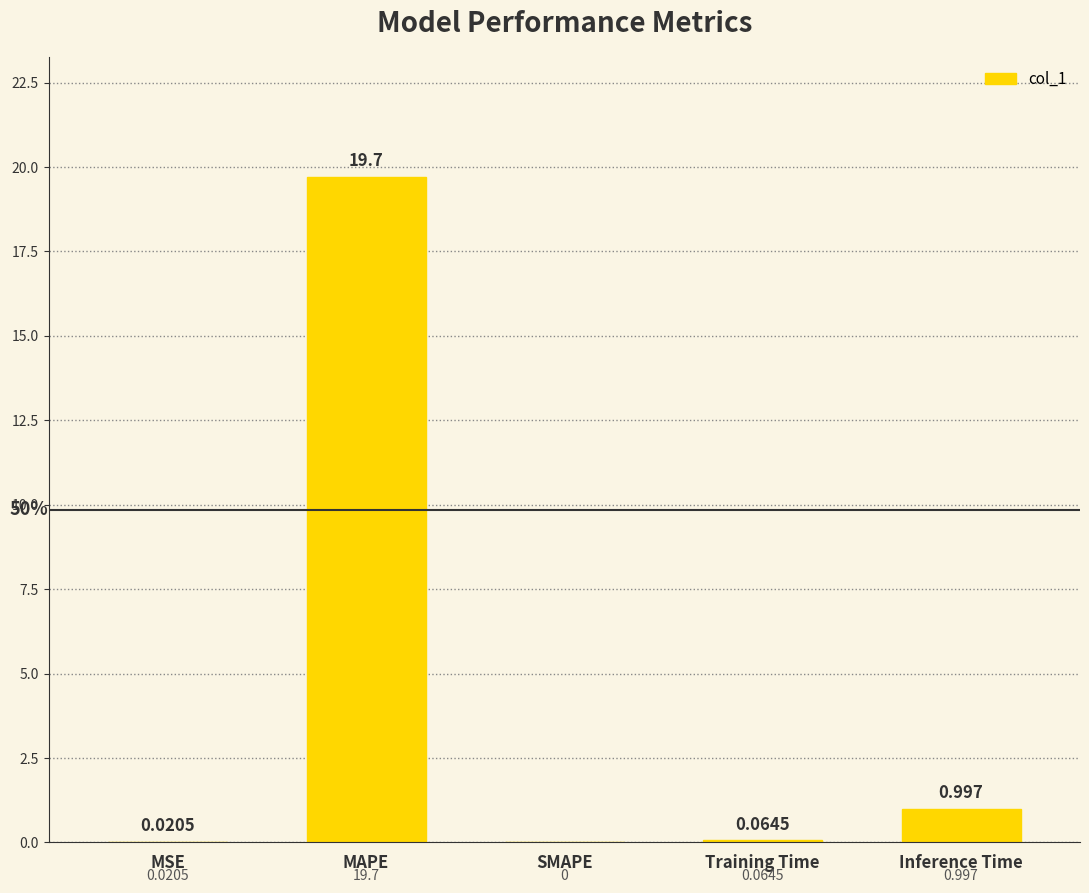

How many data points does each series have?

5